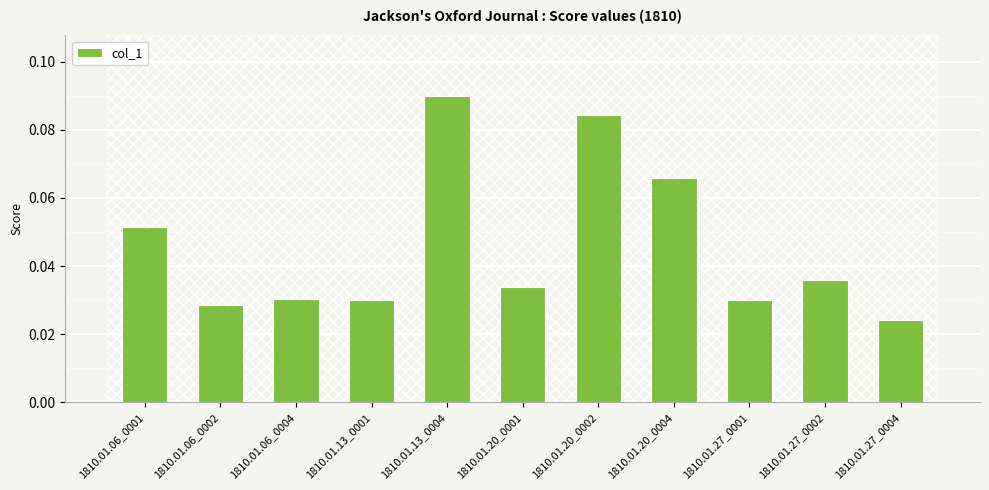

Are the bars horizontal?

No